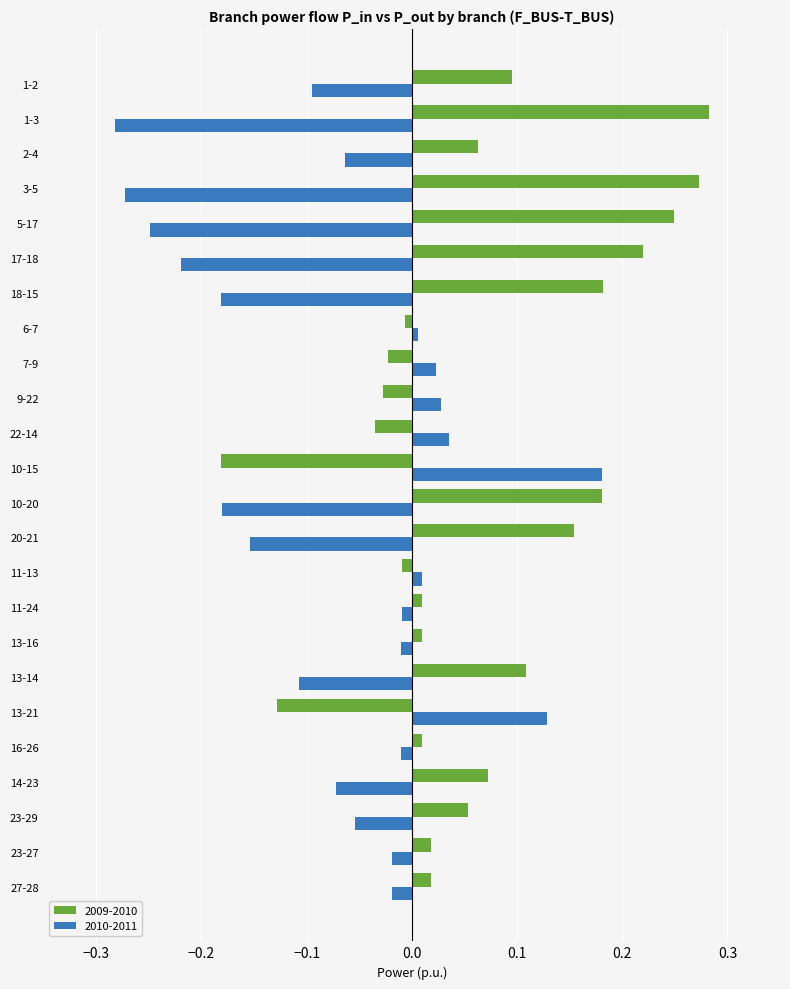

At 11-24, list the series in order from largest to smallest.

2009-2010, 2010-2011